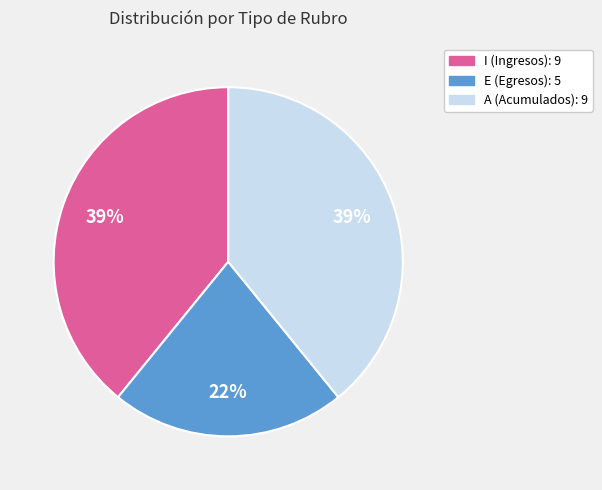

What is the smallest slice in the pie chart?

E